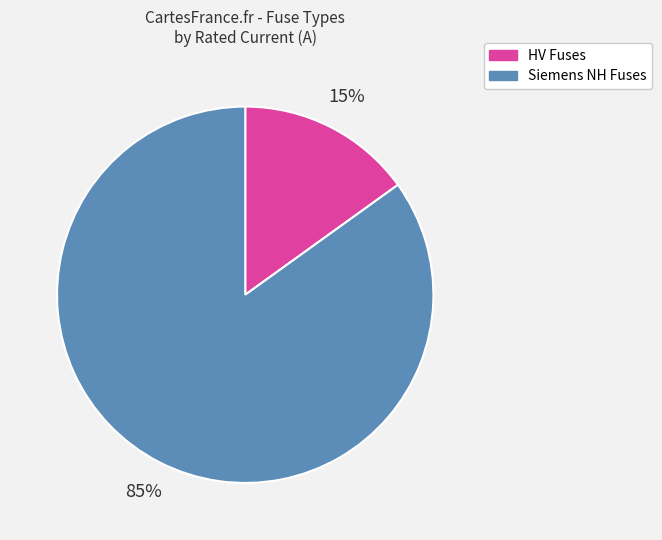

How many slices are in this pie chart?

2